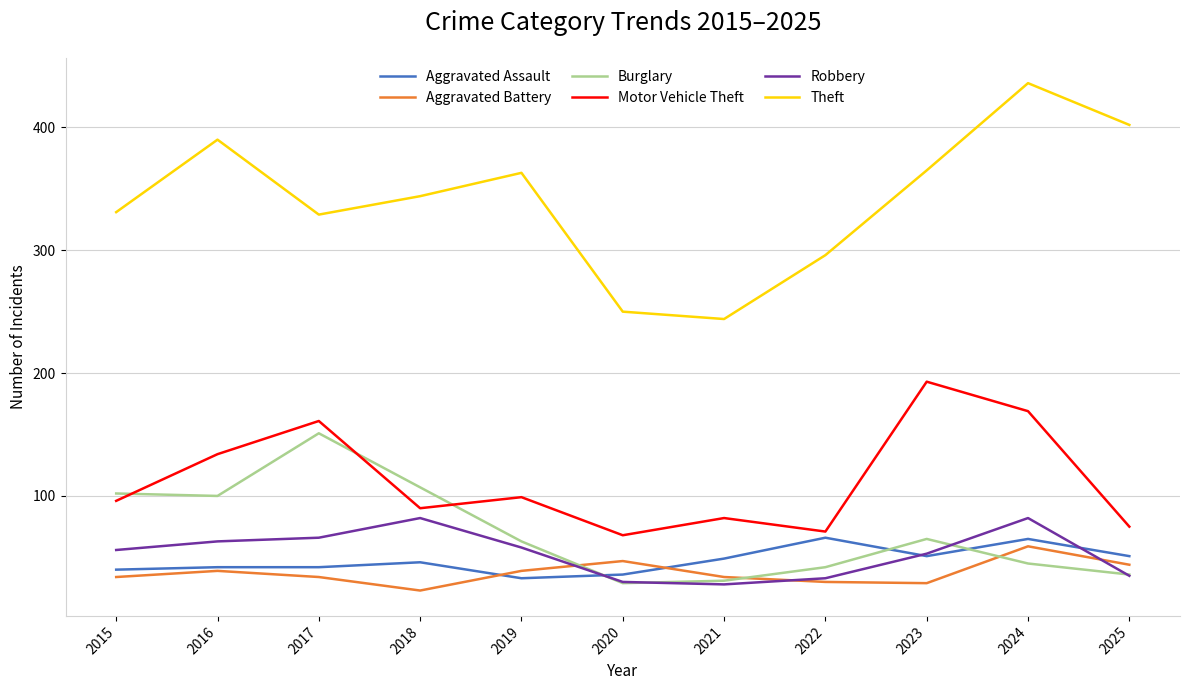

At which category does the chart reach its peak across all series?

2024